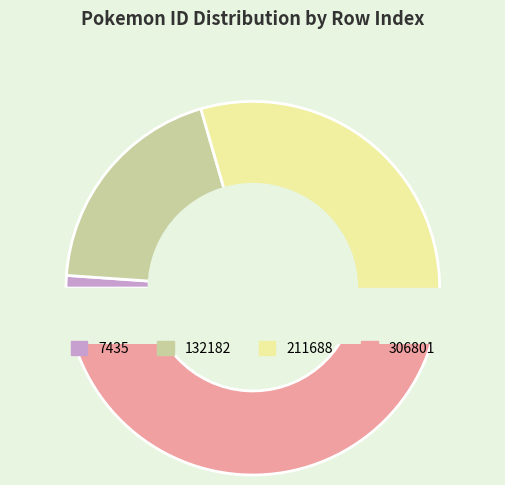

Does any single category account for the majority?

No